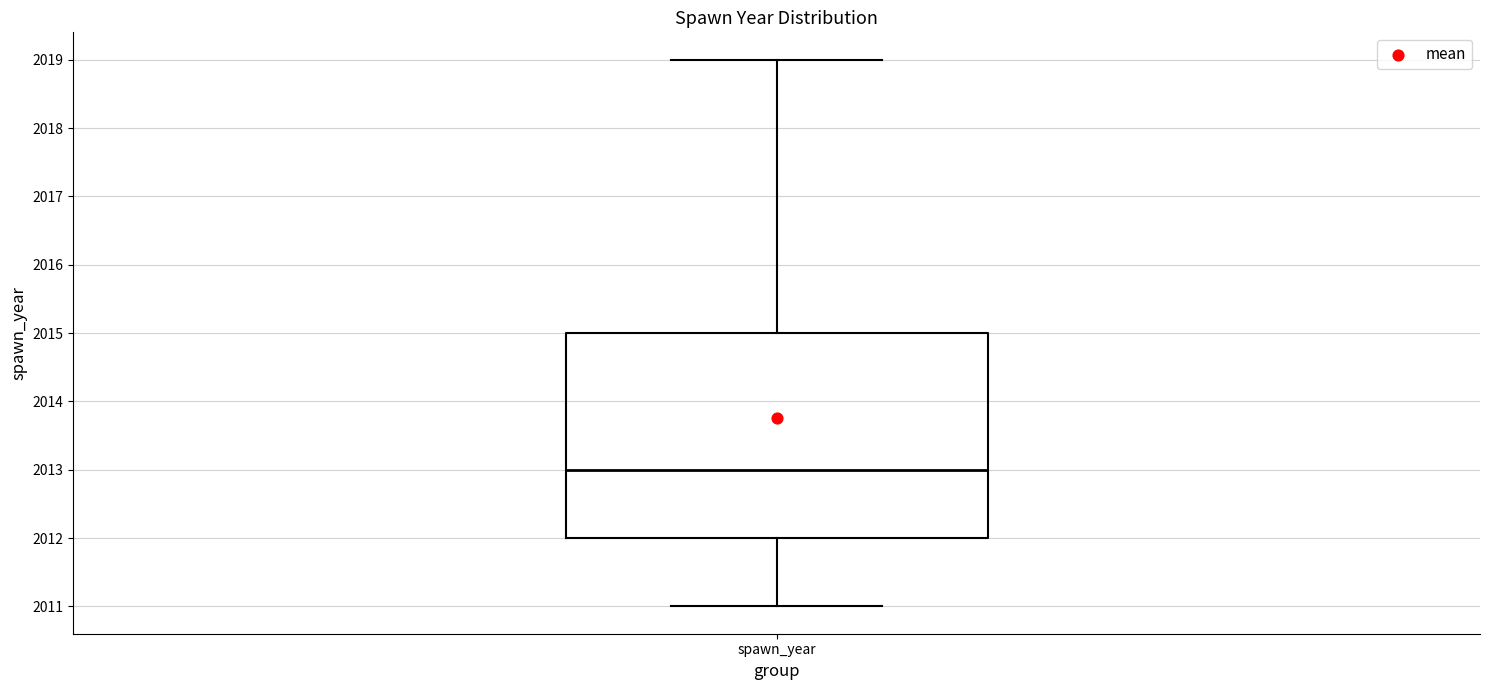

Read this box plot against the y-axis: the position of the median line, the range covered by the box, and the ends of both whiskers. The values are not printed on the chart, so give them approximately, as read against the axis.

median 2013, box 2012 to 2015, whiskers 2011 to 2019